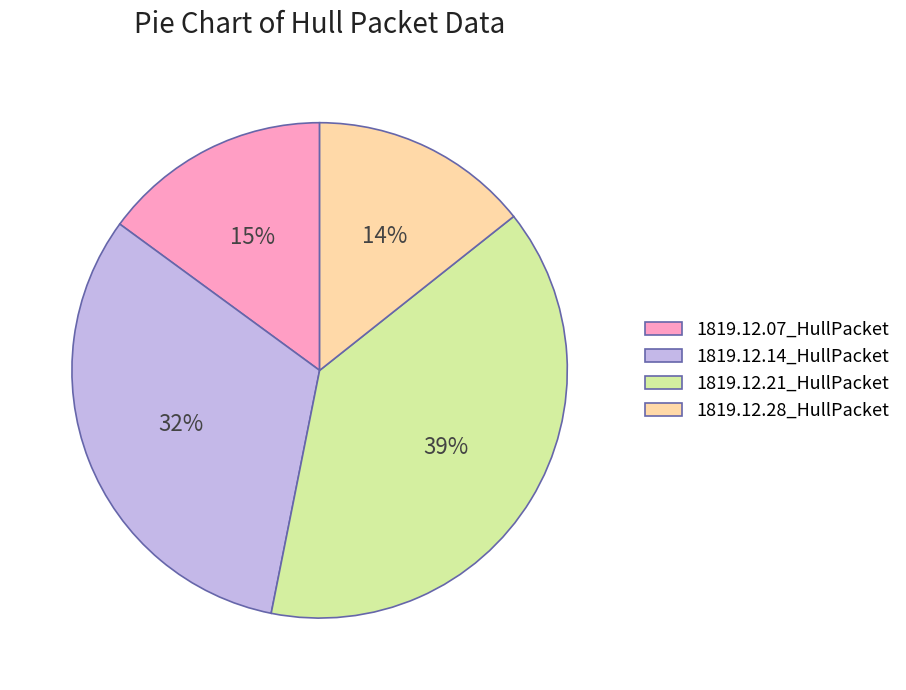

True or false: 1819.12.14_HullPacket accounts for 46% of the total.

False